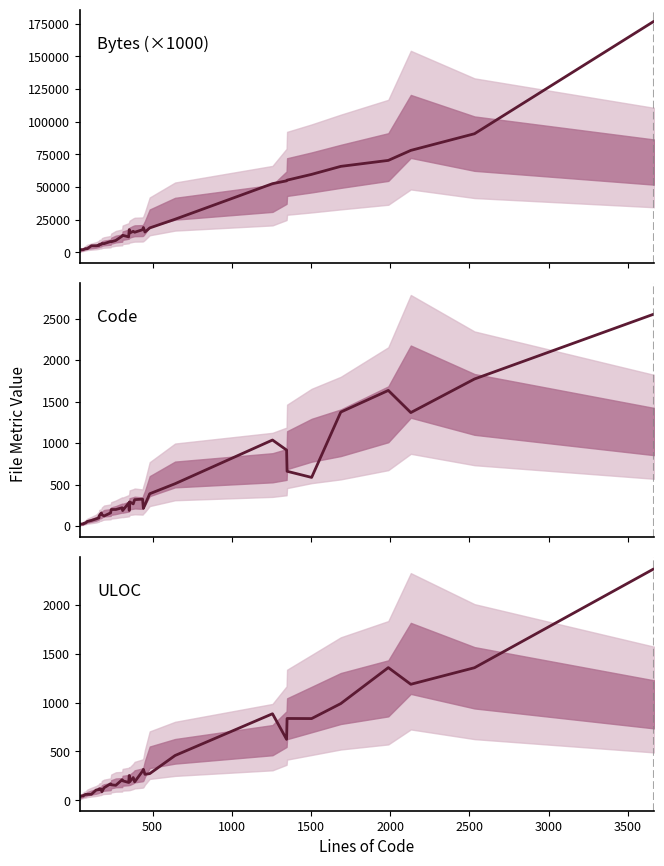

What is the greatest value displayed?

176956